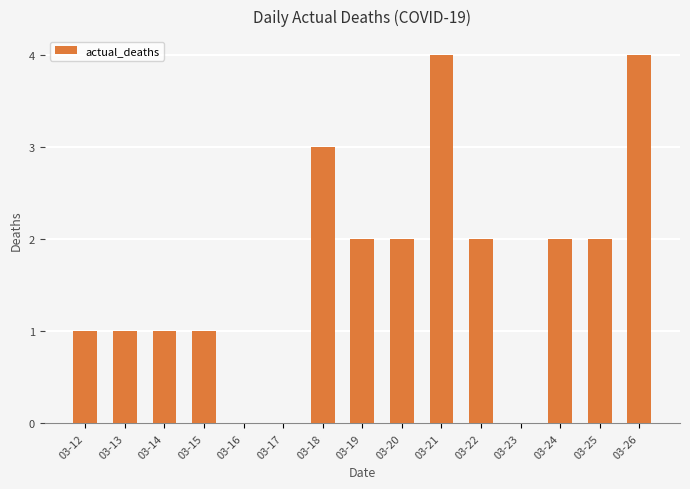

What is the sum of all values?

25